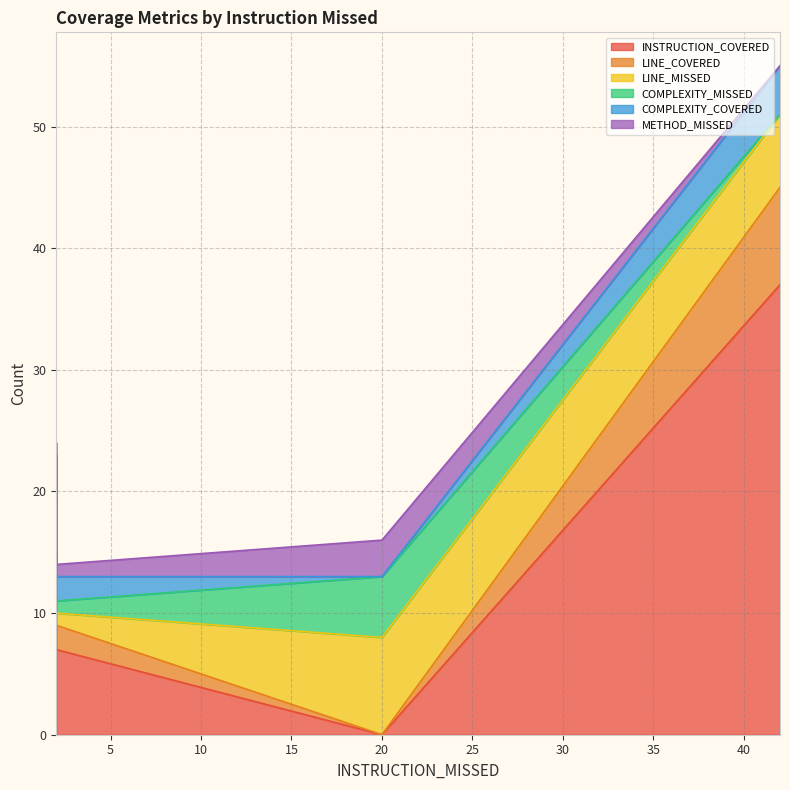

What is the label of the 3rd point from the right?

2